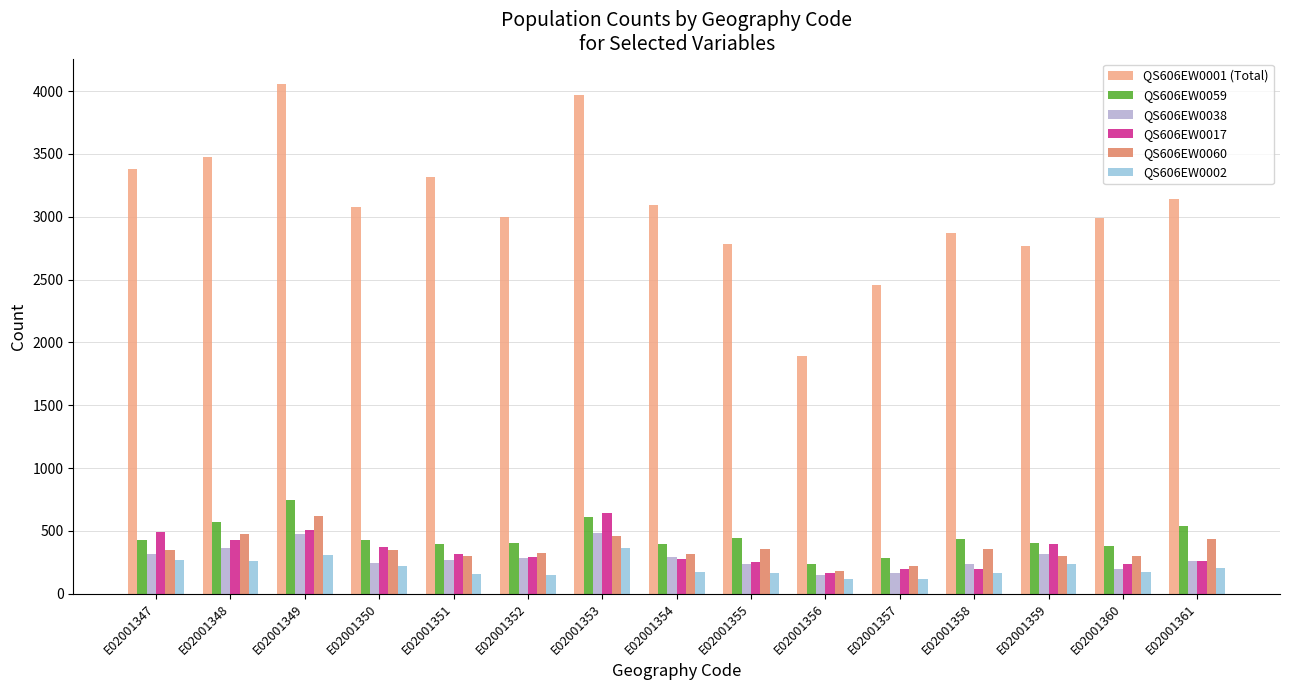

What are all the series names shown in the legend?

QS606EW0001 (Total), QS606EW0059, QS606EW0038, QS606EW0017, QS606EW0060, QS606EW0002